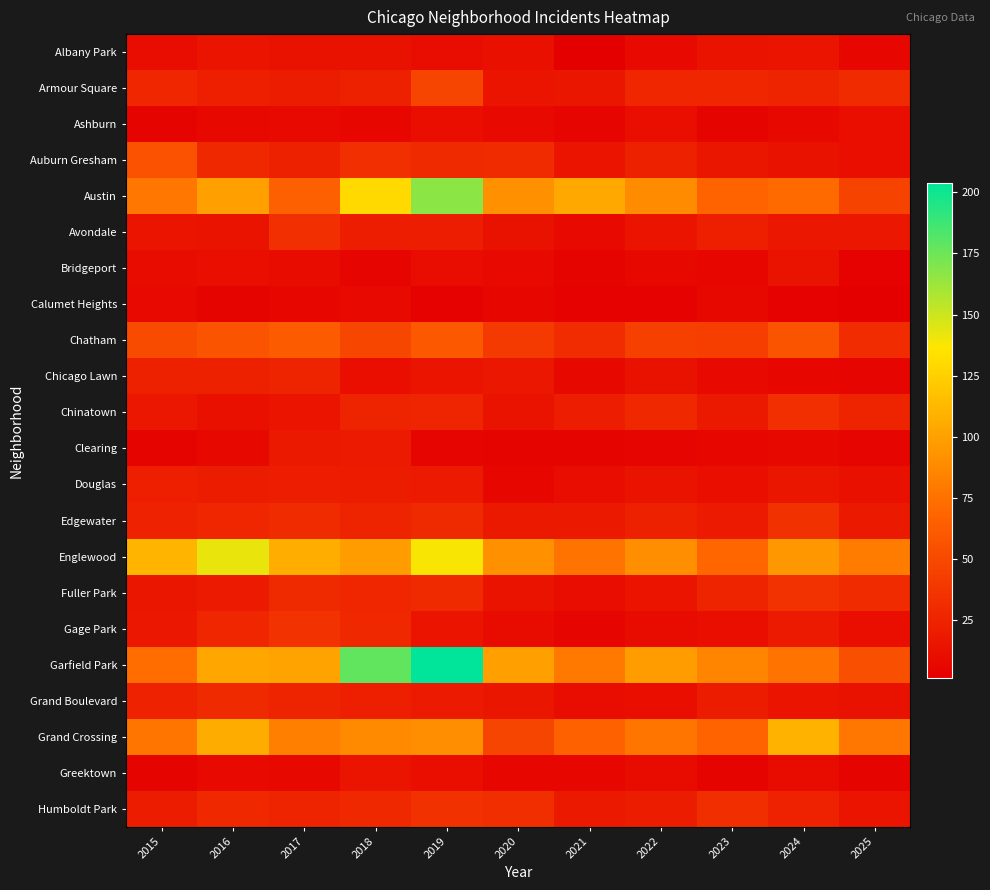

Reading left to right, list all the values displayed in this chart.

Albany Park: 2015=10	2016=15	2017=13	2018=13	2019=10	2020=12	2021=1	2022=8	2023=14	2024=15	2025=6
Armour Square: 2015=27	2016=22	2017=20	2018=23	2019=47	2020=15	2021=16	2022=27	2023=27	2024=25	2025=30
Ashburn: 2015=4	2016=7	2017=8	2018=6	2019=11	2020=8	2021=5	2022=11	2023=4	2024=7	2025=11
Auburn Gresham: 2015=56	2016=28	2017=23	2018=33	2019=29	2020=30	2021=15	2022=23	2023=16	2024=13	2025=11
Austin: 2015=78	2016=99	2017=65	2018=130	2019=167	2020=92	2021=104	2022=89	2023=67	2024=71	2025=46
Avondale: 2015=15	2016=14	2017=33	2018=21	2019=21	2020=13	2021=8	2022=15	2023=22	2024=17	2025=17
Bridgeport: 2015=9	2016=11	2017=9	2018=5	2019=10	2020=8	2021=4	2022=7	2023=6	2024=14	2025=3
Calumet Heights: 2015=8	2016=4	2017=6	2018=8	2019=3	2020=6	2021=3	2022=3	2023=7	2024=3	2025=1
Chatham: 2015=51	2016=57	2017=62	2018=48	2019=60	2020=40	2021=31	2022=44	2023=43	2024=57	2025=31
Chicago Lawn: 2015=23	2016=23	2017=25	2018=11	2019=15	2020=17	2021=7	2022=13	2023=8	2024=6	2025=5
Chinatown: 2015=17	2016=12	2017=15	2018=25	2019=26	2020=14	2021=21	2022=28	2023=18	2024=33	2025=25
Clearing: 2015=4	2016=7	2017=18	2018=19	2019=5	2020=4	2021=4	2022=5	2023=6	2024=7	2025=5
Douglas: 2015=22	2016=20	2017=21	2018=20	2019=19	2020=6	2021=10	2022=14	2023=11	2024=16	2025=12
Edgewater: 2015=24	2016=27	2017=30	2018=25	2019=29	2020=18	2021=18	2022=23	2023=19	2024=34	2025=18
Englewood: 2015=111	2016=142	2017=107	2018=98	2019=138	2020=92	2021=76	2022=90	2023=69	2024=95	2025=81
Fuller Park: 2015=16	2016=19	2017=29	2018=27	2019=29	2020=14	2021=10	2022=15	2023=25	2024=35	2025=30
Gage Park: 2015=17	2016=27	2017=35	2018=28	2019=15	2020=9	2021=5	2022=9	2023=11	2024=19	2025=11
Garfield Park: 2015=73	2016=103	2017=101	2018=178	2019=204	2020=100	2021=79	2022=98	2023=85	2024=76	2025=54
Grand Boulevard: 2015=24	2016=29	2017=25	2018=22	2019=19	2020=16	2021=10	2022=11	2023=20	2024=15	2025=13
Grand Crossing: 2015=77	2016=106	2017=82	2018=88	2019=91	2020=47	2021=66	2022=77	2023=67	2024=109	2025=78
Greektown: 2015=4	2016=8	2017=7	2018=15	2019=11	2020=6	2021=6	2022=9	2023=4	2024=9	2025=4
Humboldt Park: 2015=20	2016=28	2017=25	2018=28	2019=34	2020=32	2021=18	2022=20	2023=32	2024=24	2025=15